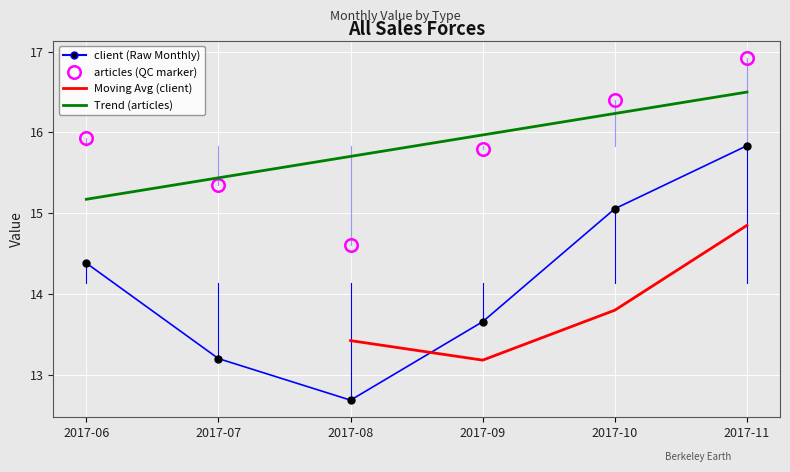

Reading right to left, transcribe all the data shown in this chart.

client: 15.8	15.1	13.7	12.7	13.2	14.4
articles: 16.9	16.4	15.8	14.6	15.4	15.9